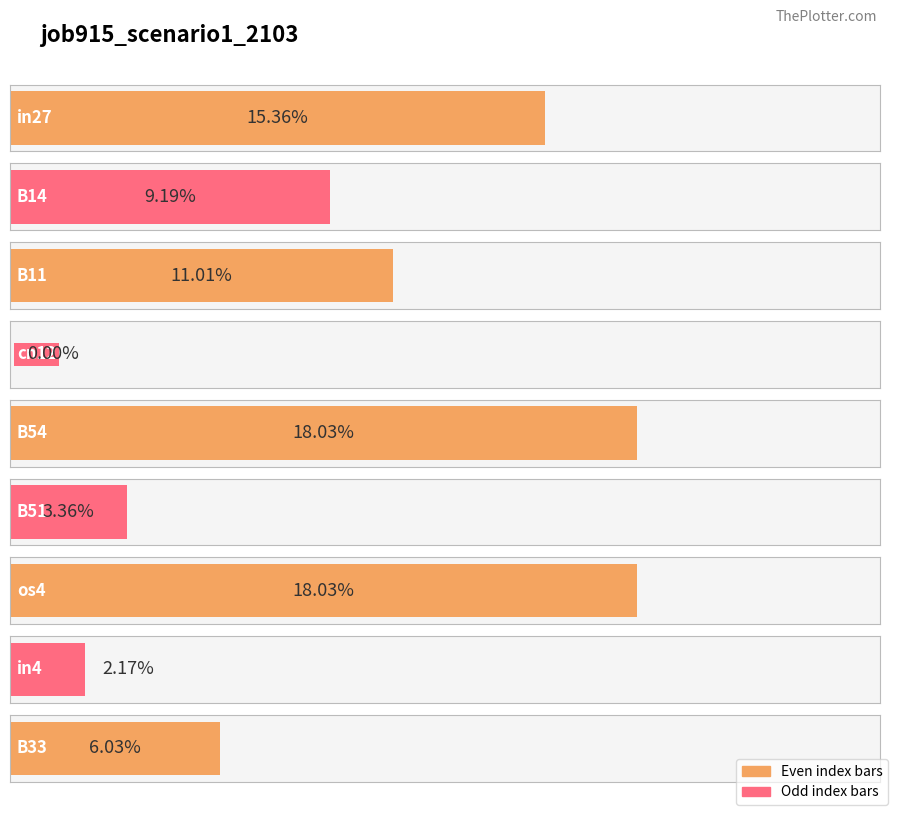

What is the label of the 3rd bar from the right?

os4